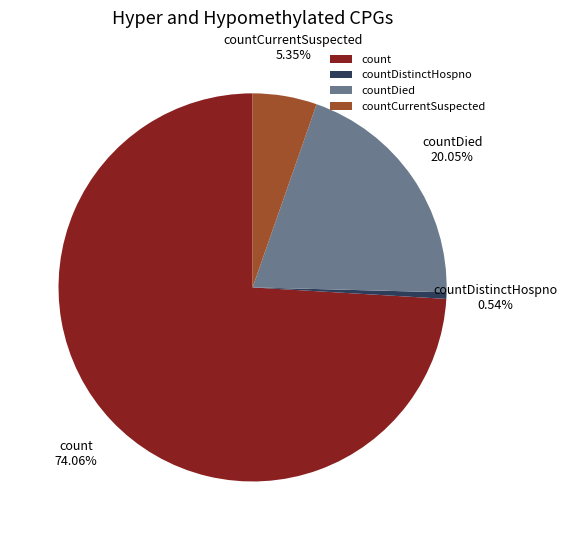

How many slices are in this pie chart?

4